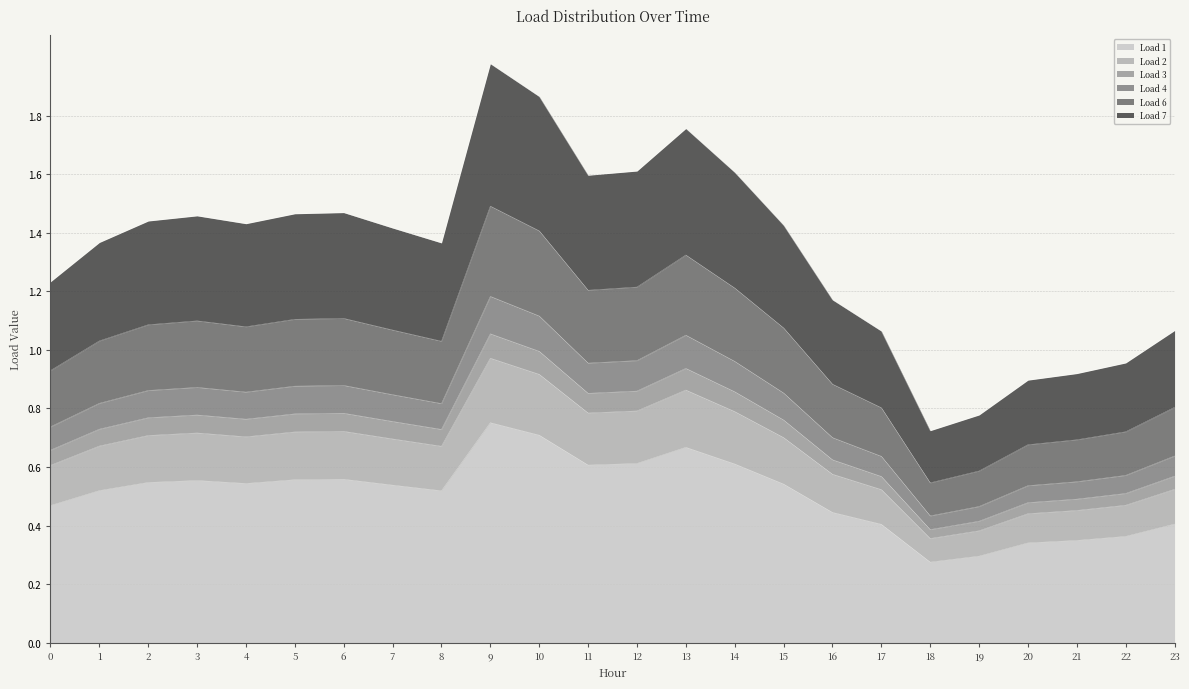

Is it true that Load 3 equals 1.4 at 2?

False